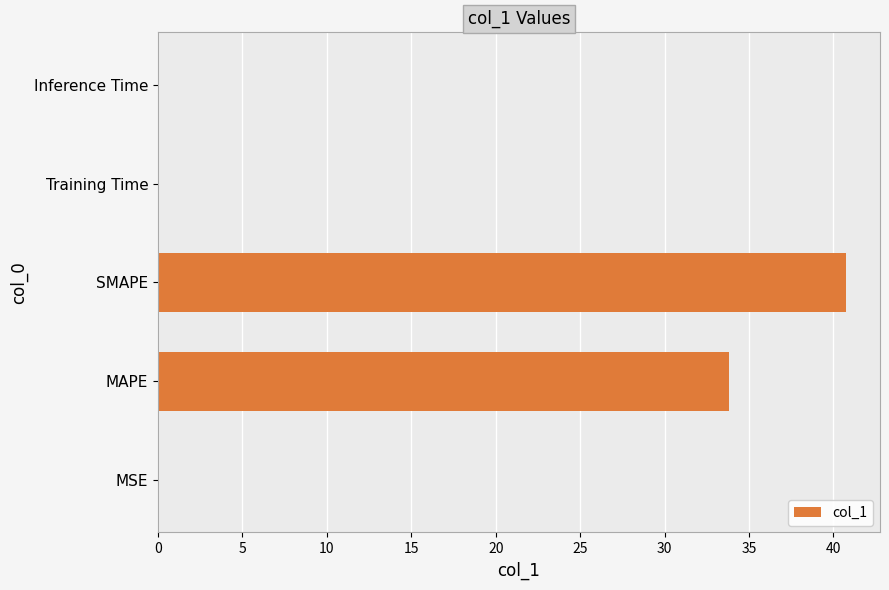

Between SMAPE and Training Time, which is larger?

SMAPE